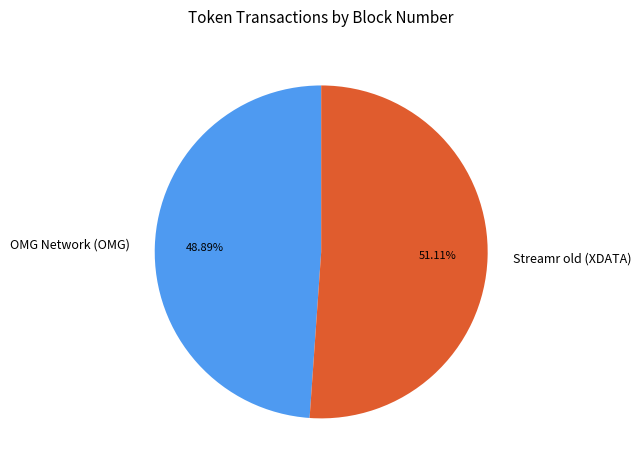

Which slice is the smallest?

OMG Network (OMG)